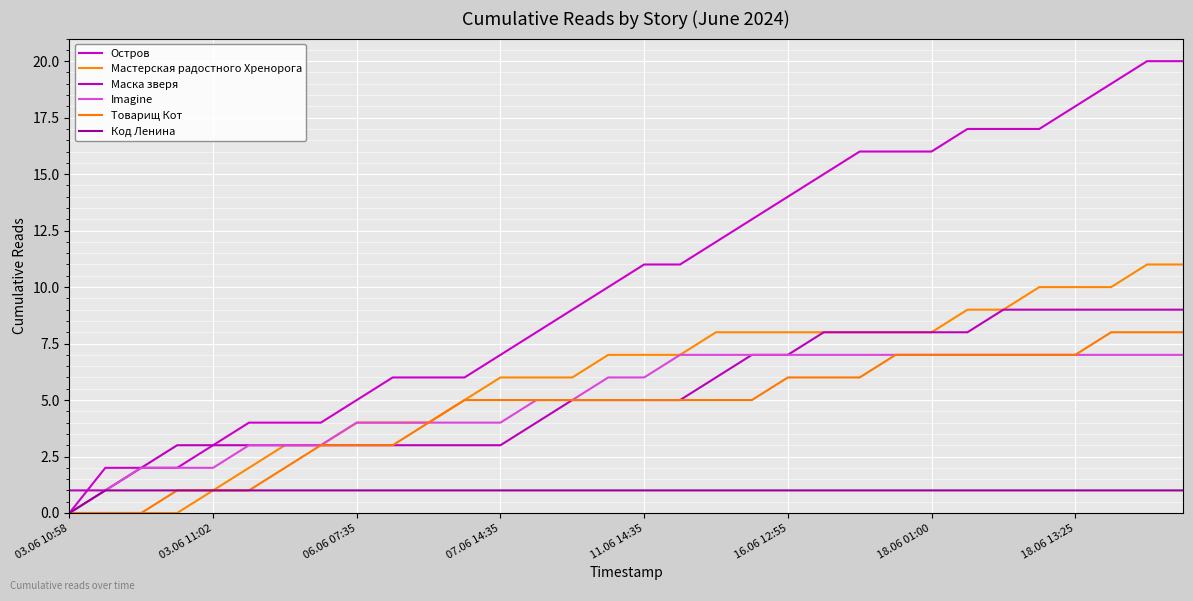

True or false: Товарищ Кот and Остров intersect in this chart.

False